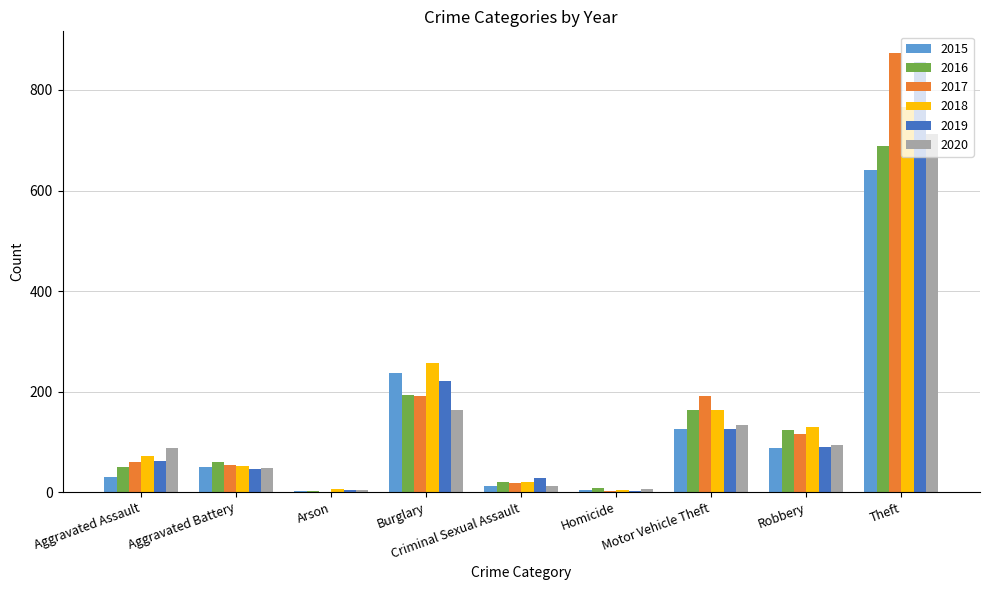

At which label is 2016 closest to 346?

Burglary